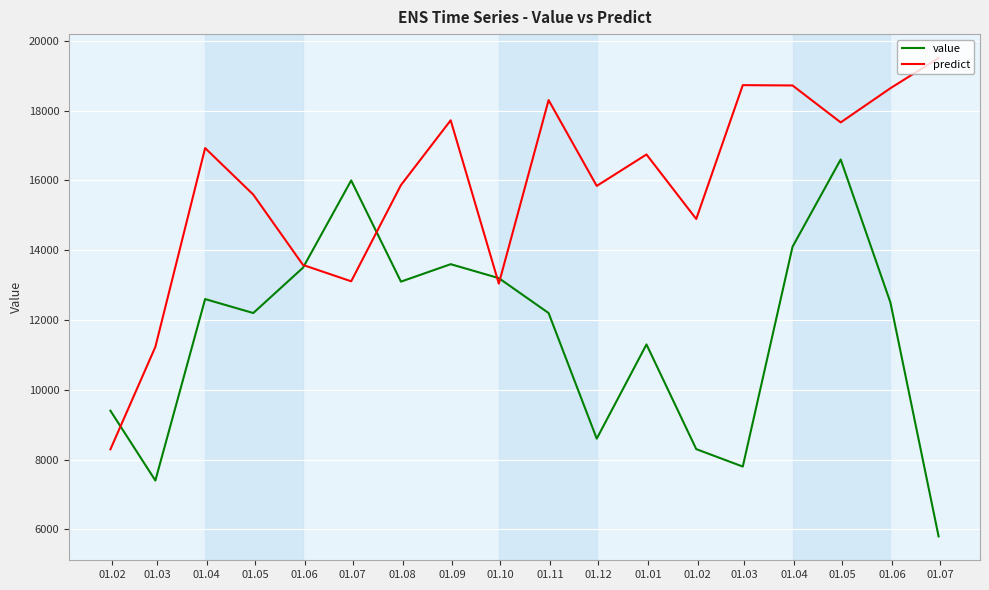

How many values in the value series are below 12500?

9